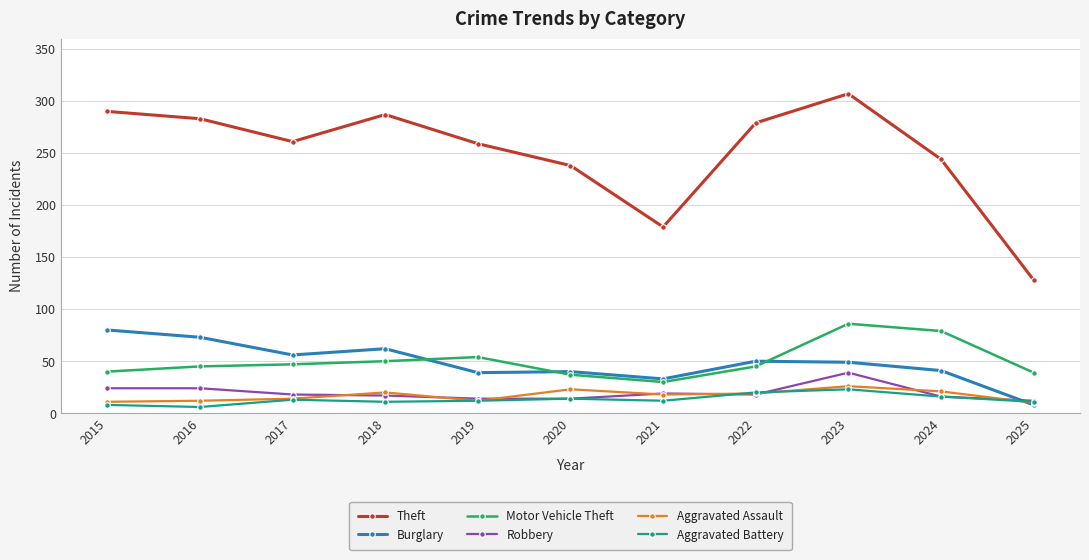

Is it true that Theft equals 173 at 2025?

False